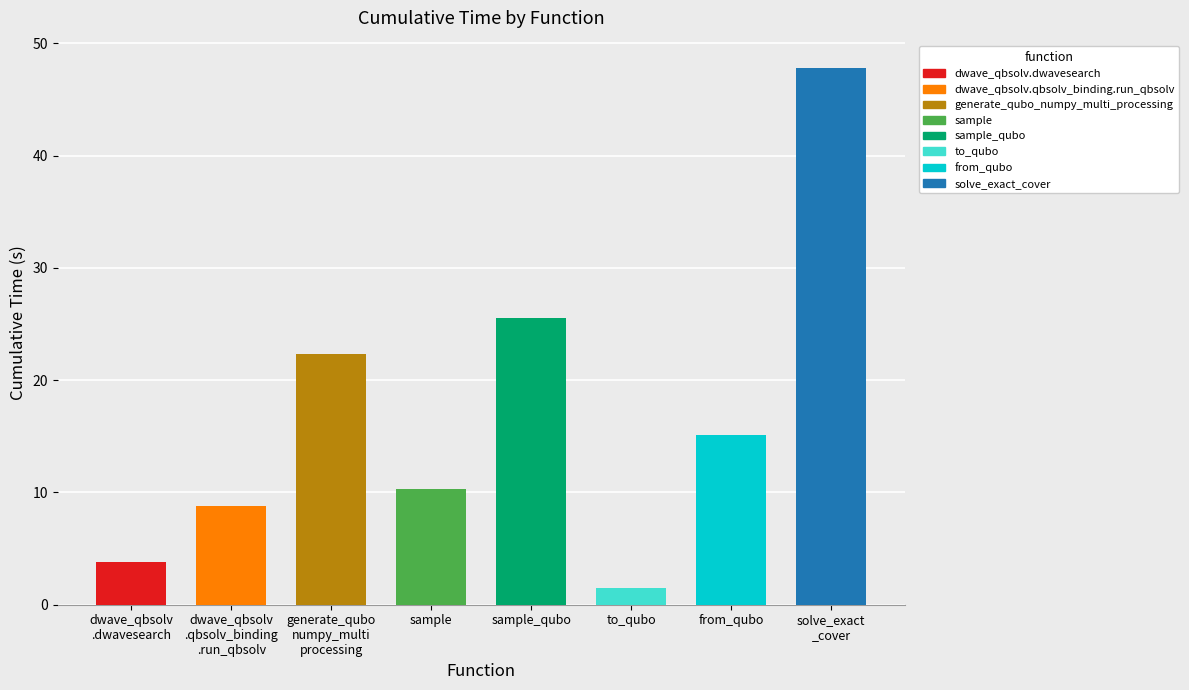

What is the sum of all values?

135.2